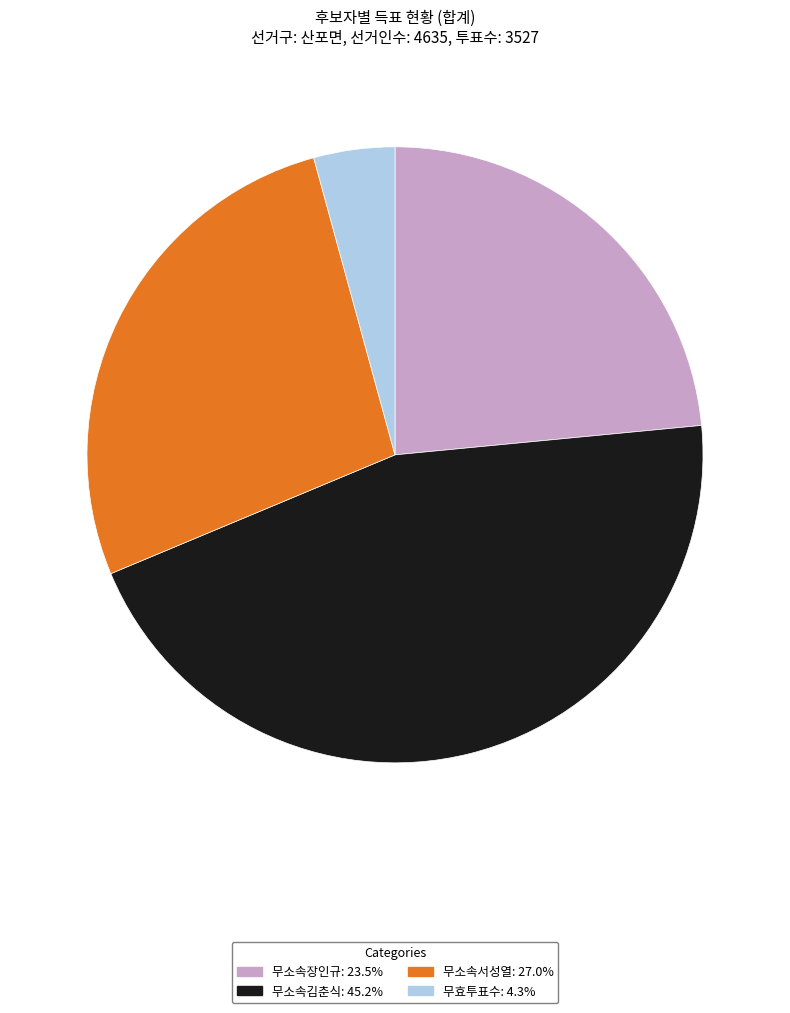

Does 무소속서성열 account for over 50% of the chart?

No